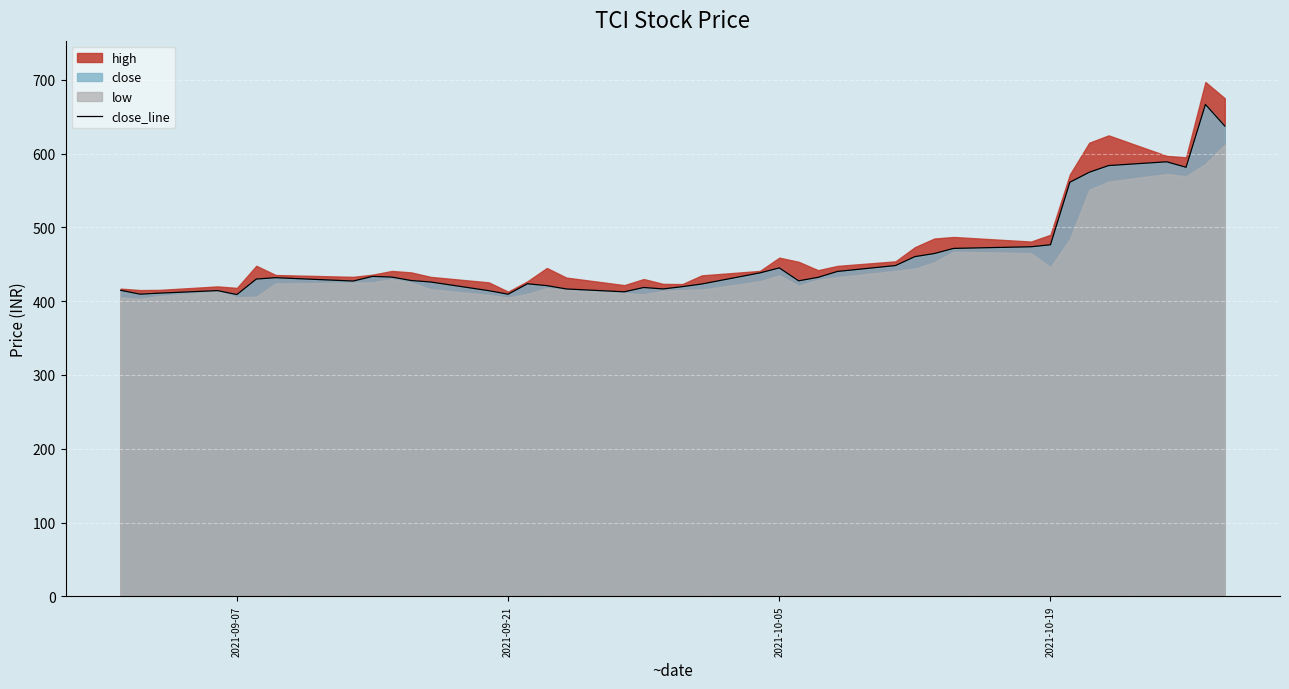

How many data points does each series have?

40